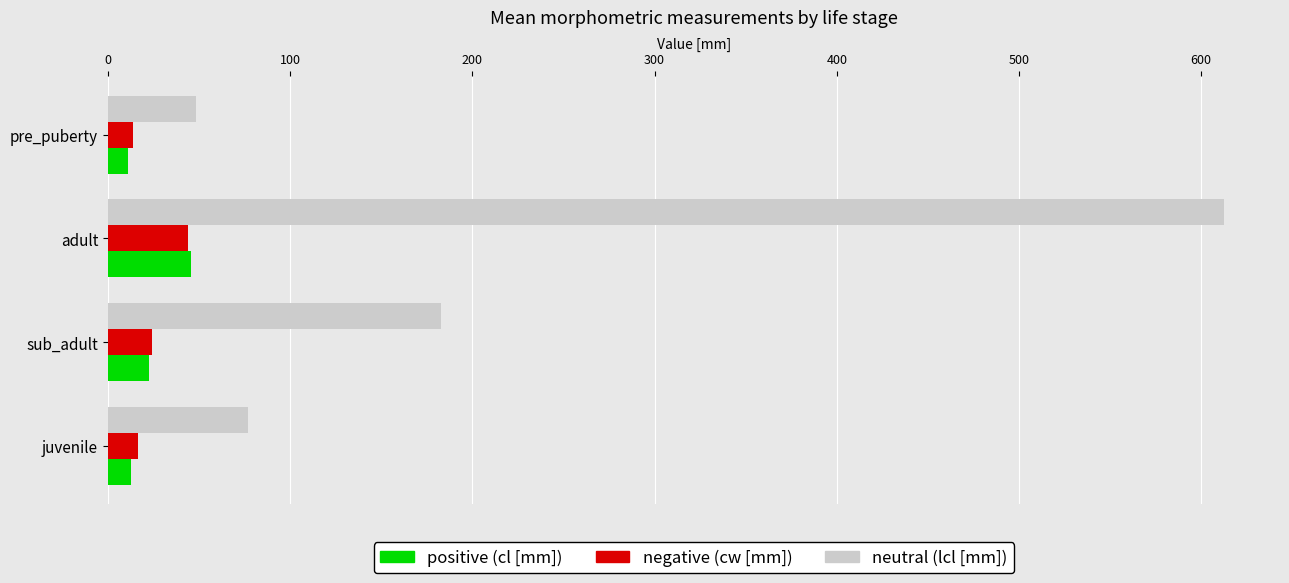

What is the greatest value displayed?

612.6